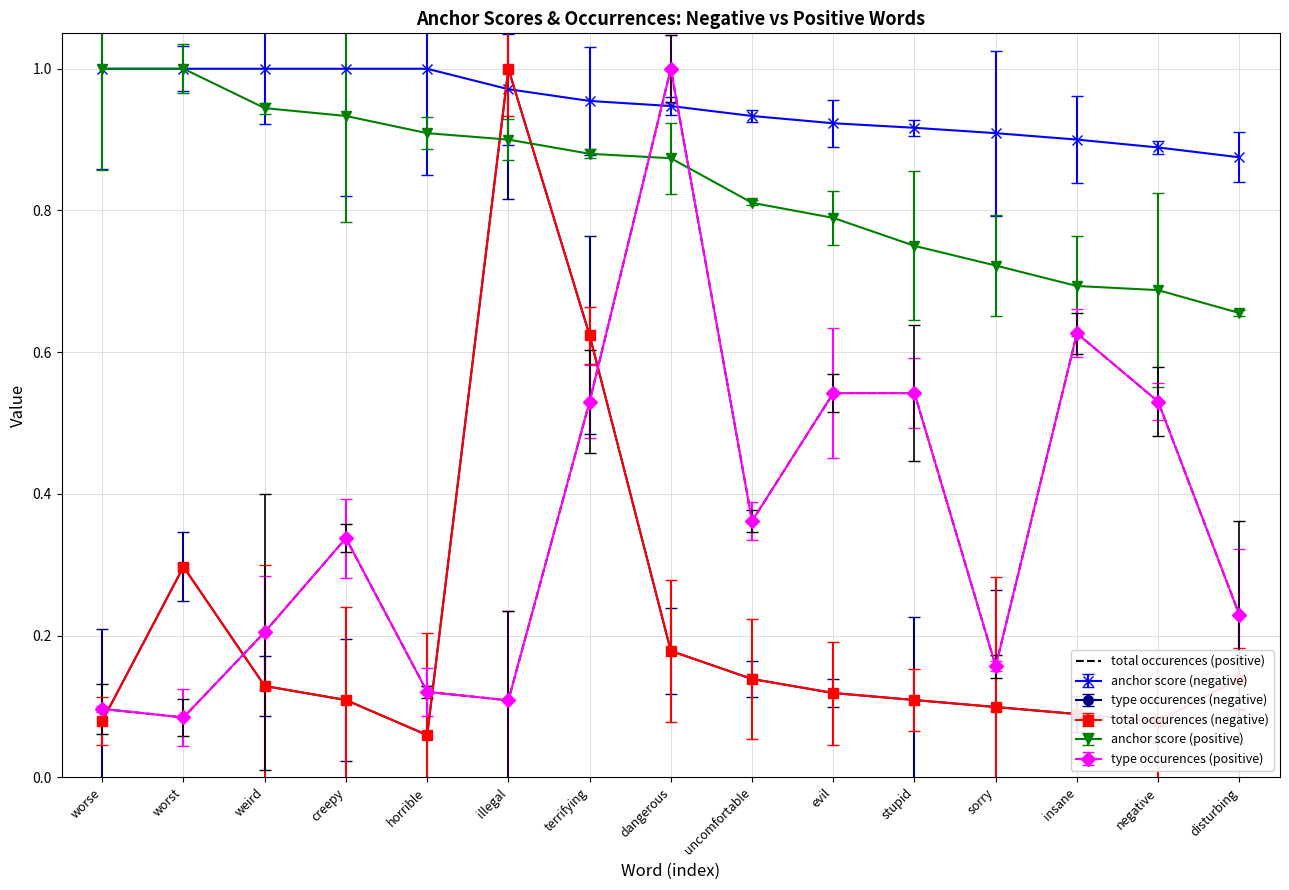

Reading right to left, what are all the values shown in this chart?

0.2	0.5	0.6	0.2	0.5	0.5	0.4	1.0	0.5	0.1	0.1	0.3	0.2	0.1	0.1